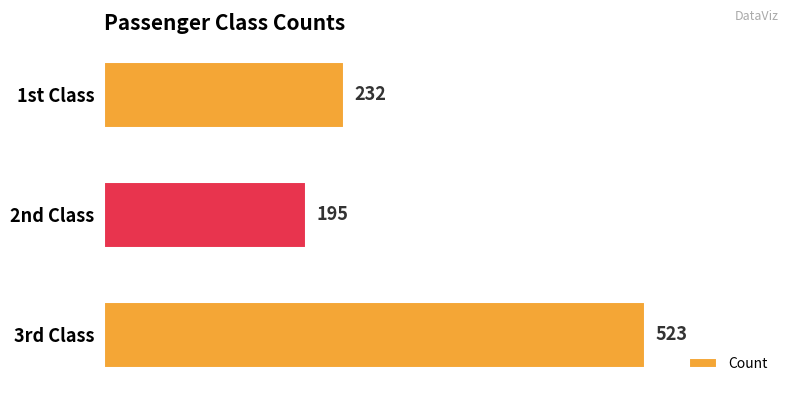

Reading top to bottom, extract all data points from this chart.

232	195	523